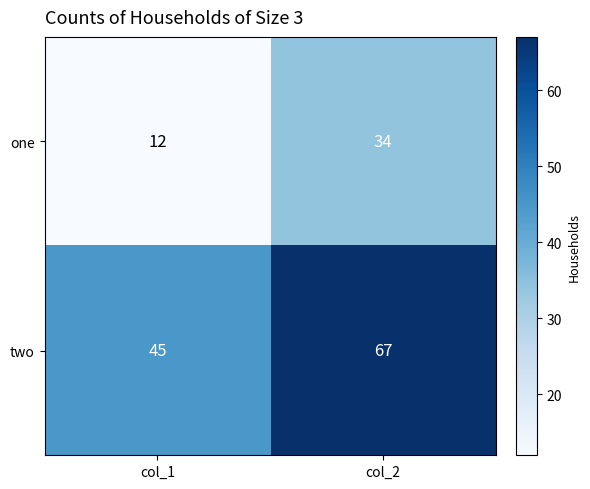

What is the difference between the maximum and minimum values in the one series?

22